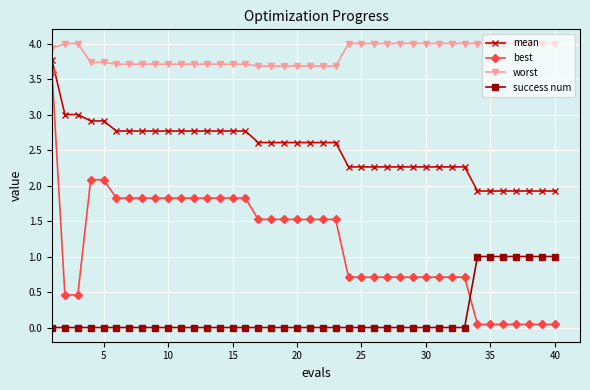

What is the value of the mean point at the 19th from the left?

2.6